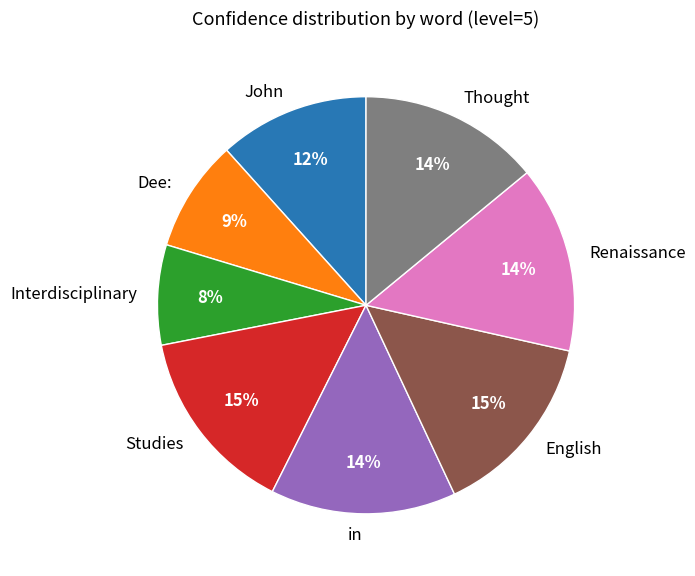

Does any single category account for the majority?

No